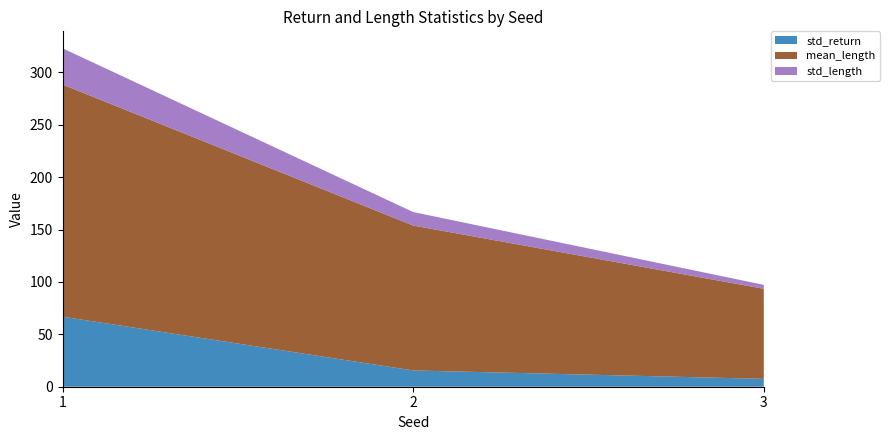

Reading left to right, transcribe all the data shown in this chart.

std_return: 1=66.8	2=15.5	3=7.5
mean_length: 1=221.5	2=138.3	3=86.0
std_length: 1=34.6	2=12.9	3=3.7